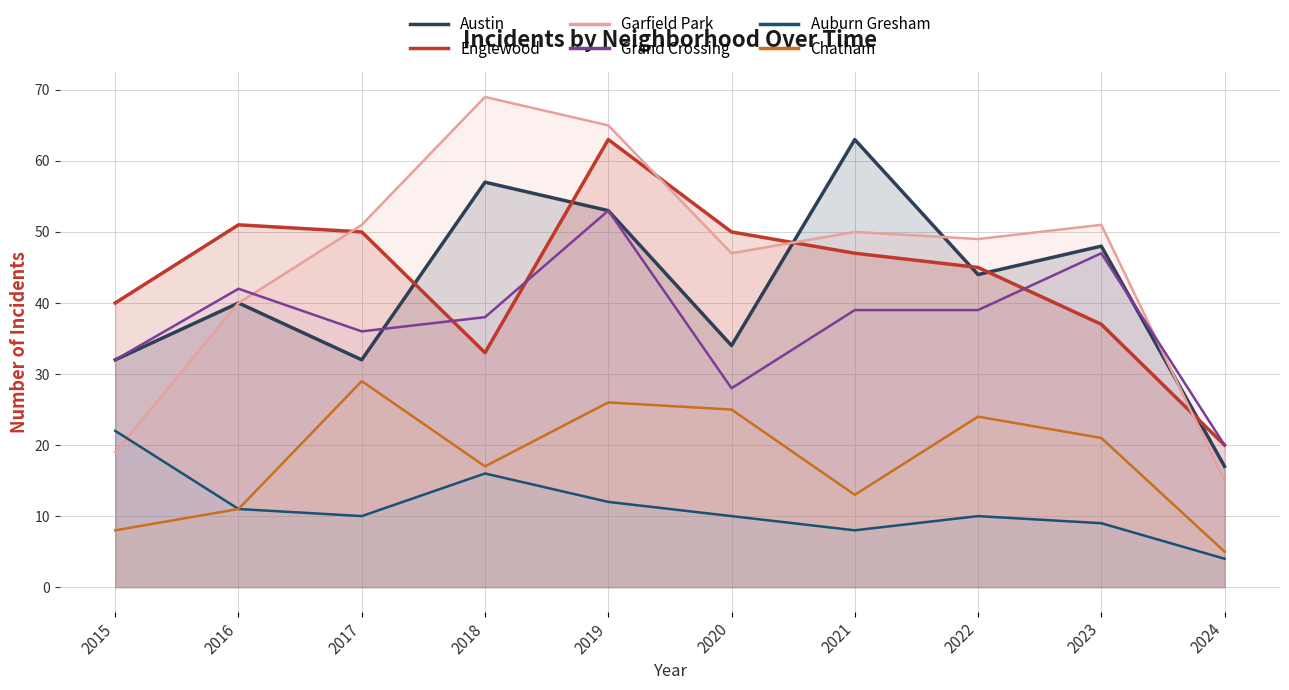

Which series has the widest spread of values?

Garfield Park